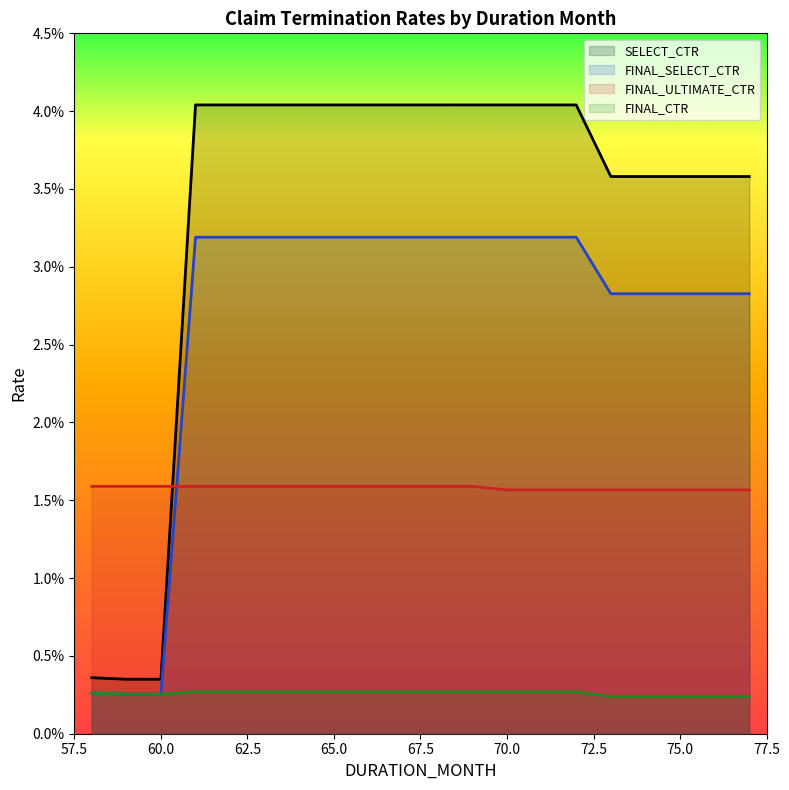

Which has a higher value, 60 or 61?

61